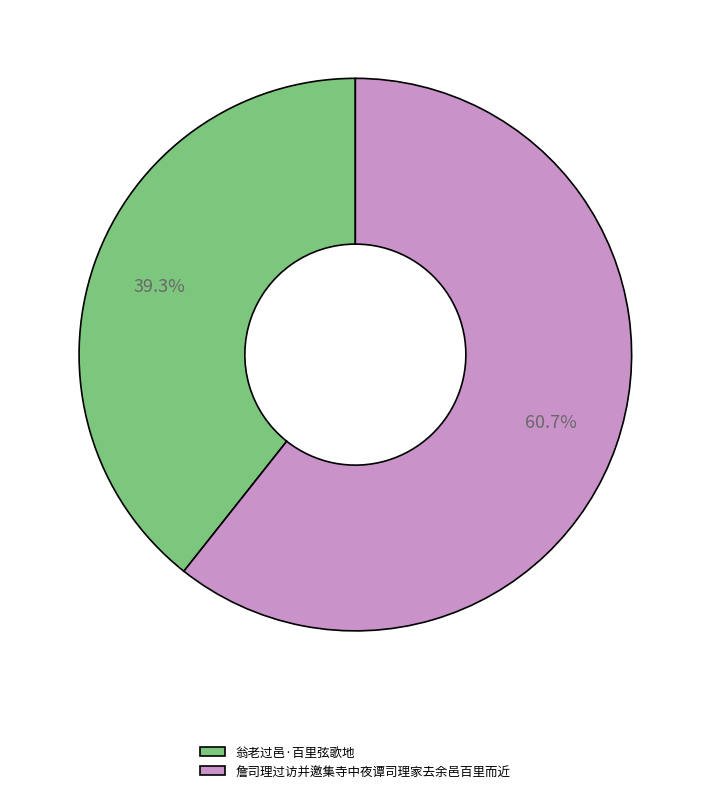

What is the ratio of the value at 詹司理过访并邀集寺中夜谭司理家去余邑百里而近 to the value at 翁老过邑·百里弦歌地?

1.5